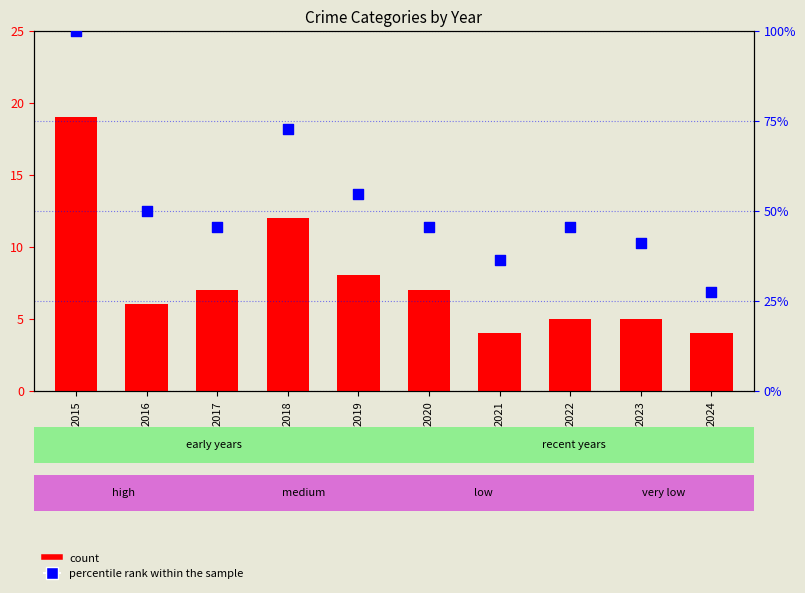

At which category is the sum across all series the highest?

2015